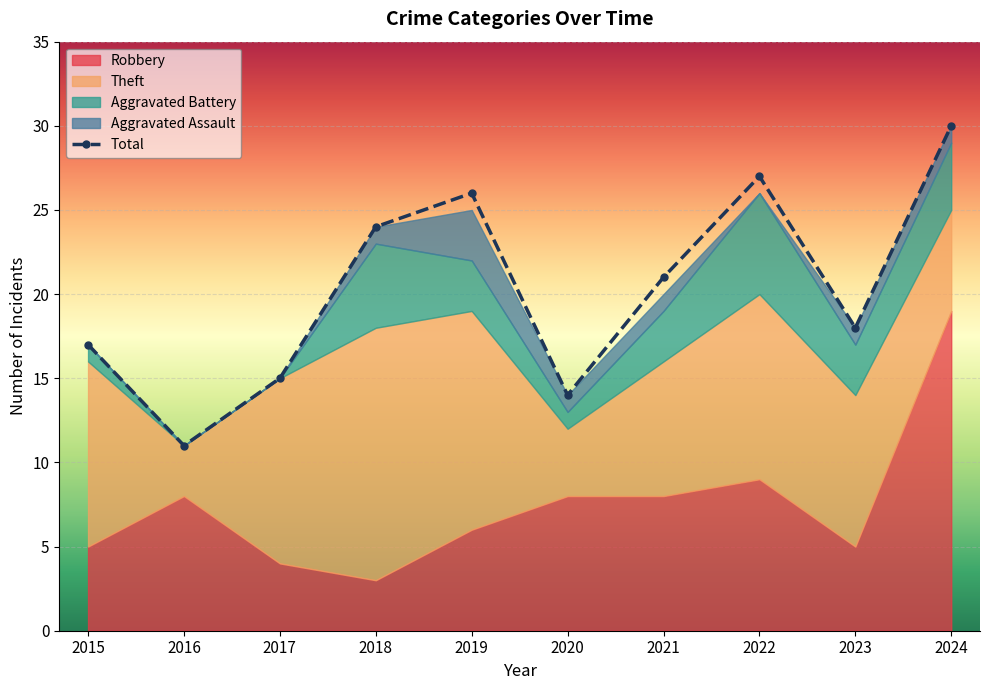

Which series has the largest range (max minus min)?

Total